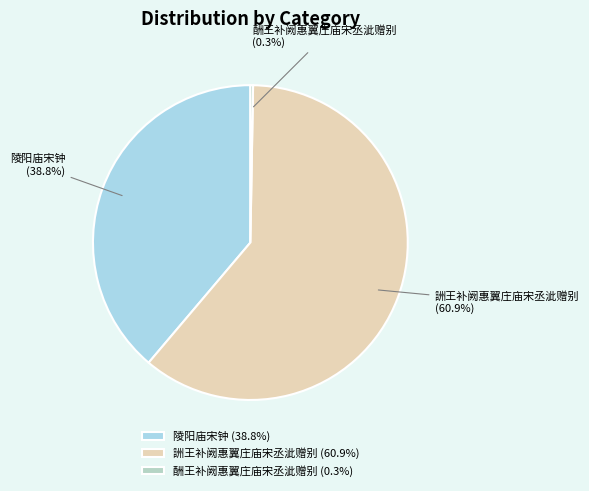

Is the sum of 陵阳庙宋钟 and 詶王补阙惠翼庄庙宋丞泚赠别 greater than half?

Yes